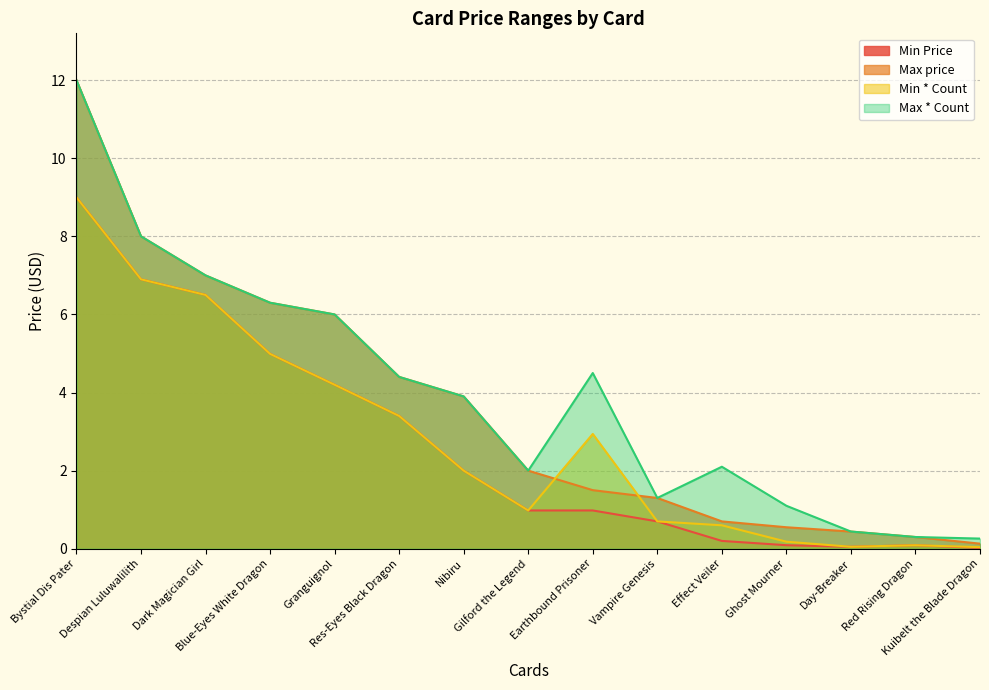

Which category has the lowest value in the Max price series?

Kuibelt the Blade Dragon